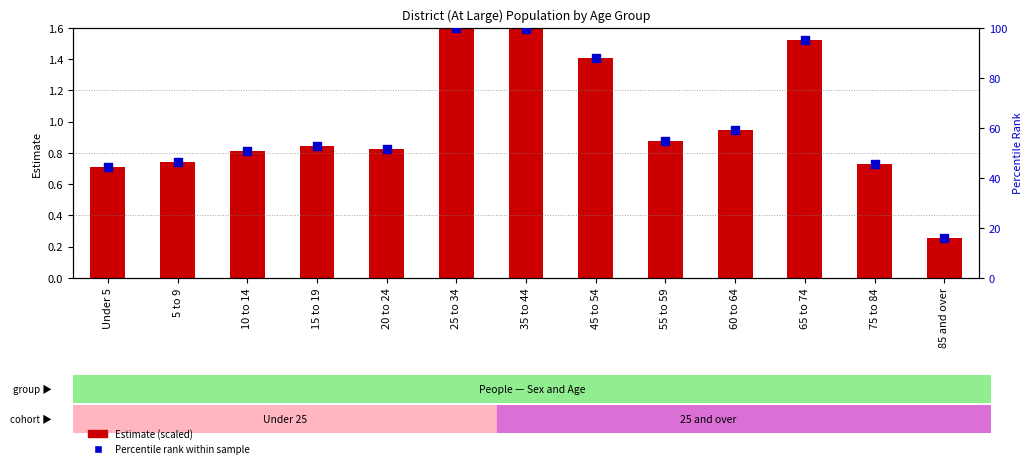

Which series reaches the minimum Y coordinate?

Estimate (scaled)